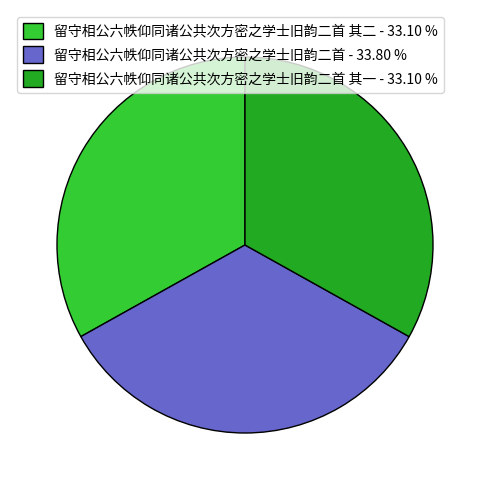

Does any single category account for the majority?

No